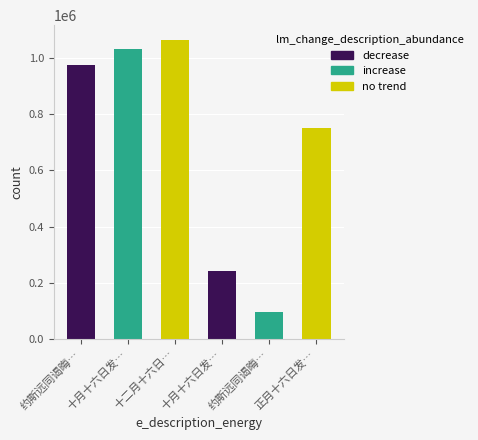

What is the maximum value shown in the chart?

1063600